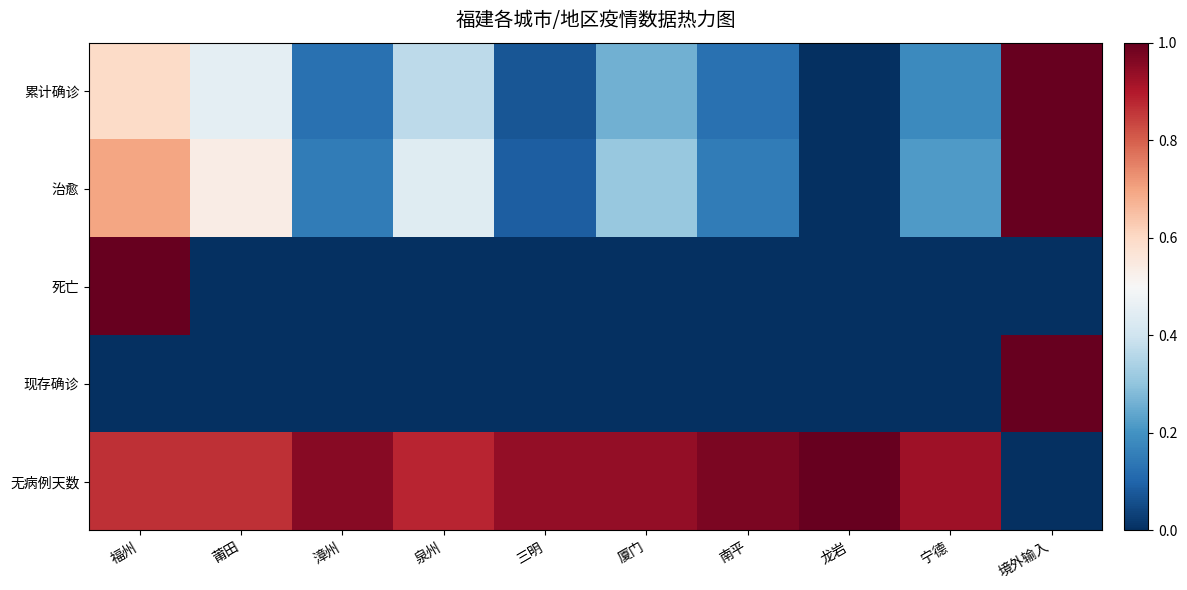

Which has a higher value, 漳州 or 泉州?

泉州